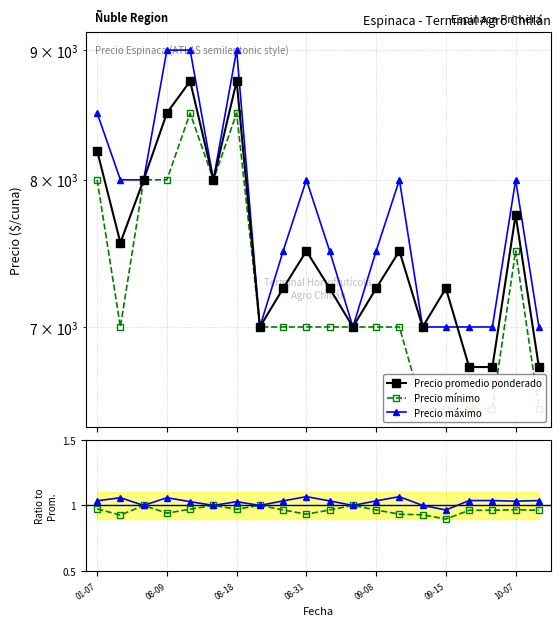

At which label is Precio minimo closest to 7500?

10-07